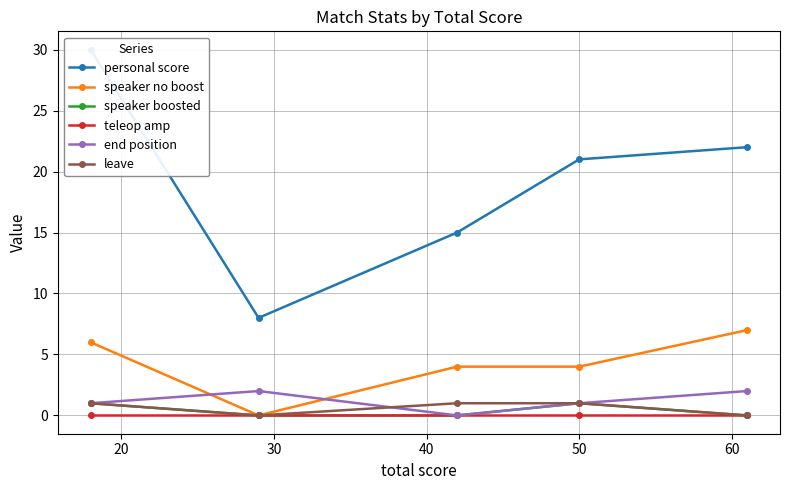

How many interior local valleys does the end position series have?

1